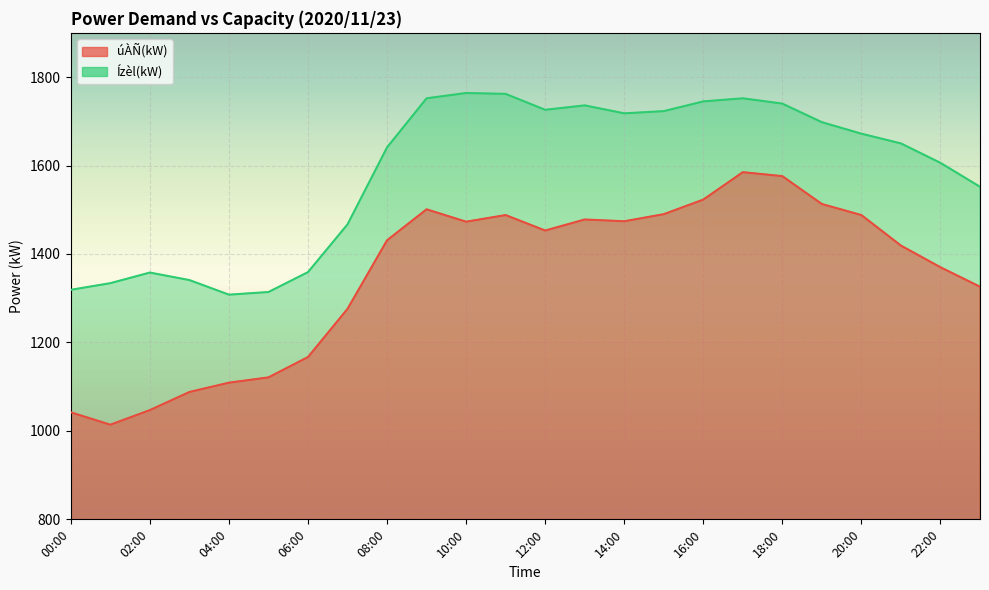

True or false: úÀÑ(kW) has a value of 2490 at 14:00.

False